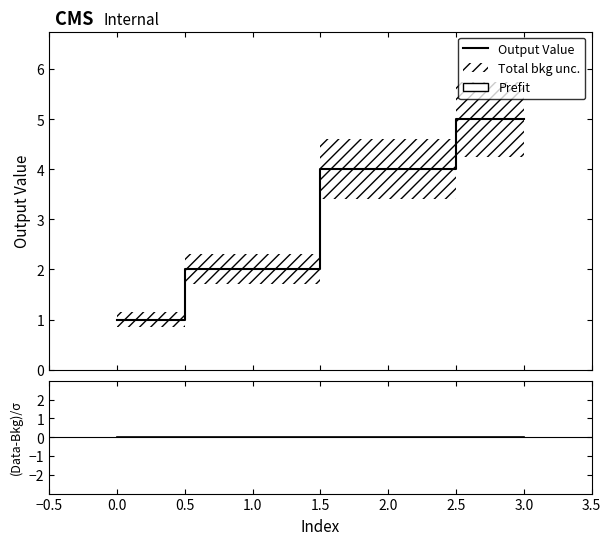

List the series in order of their peak value, highest first.

Output Value, (Data-Bkg)/σ